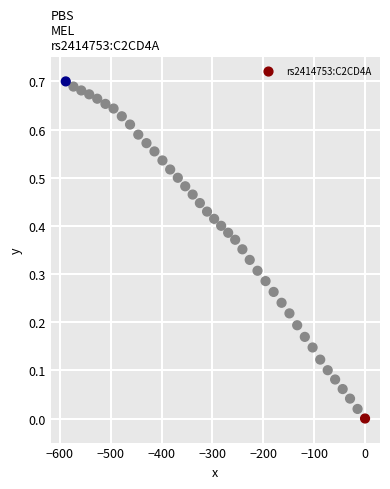

What is the range of X values (max minus min)?

588.4